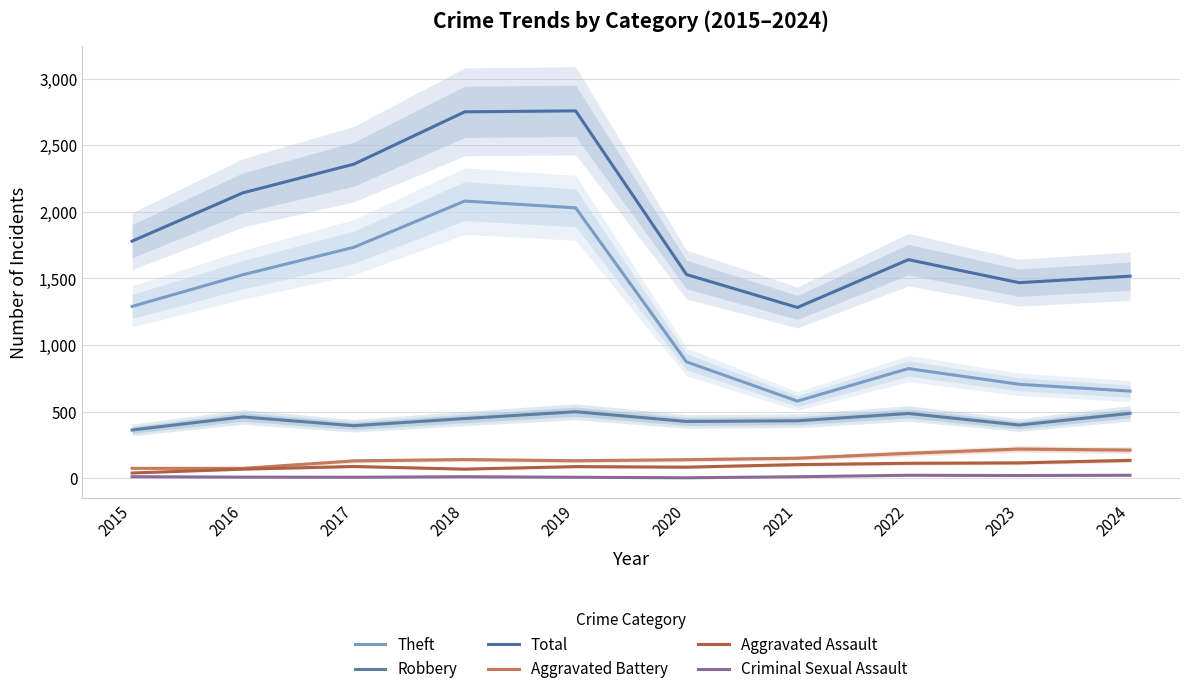

What are all the series names shown in the legend?

Theft, Robbery, Total, Aggravated Battery, Aggravated Assault, Criminal Sexual Assault